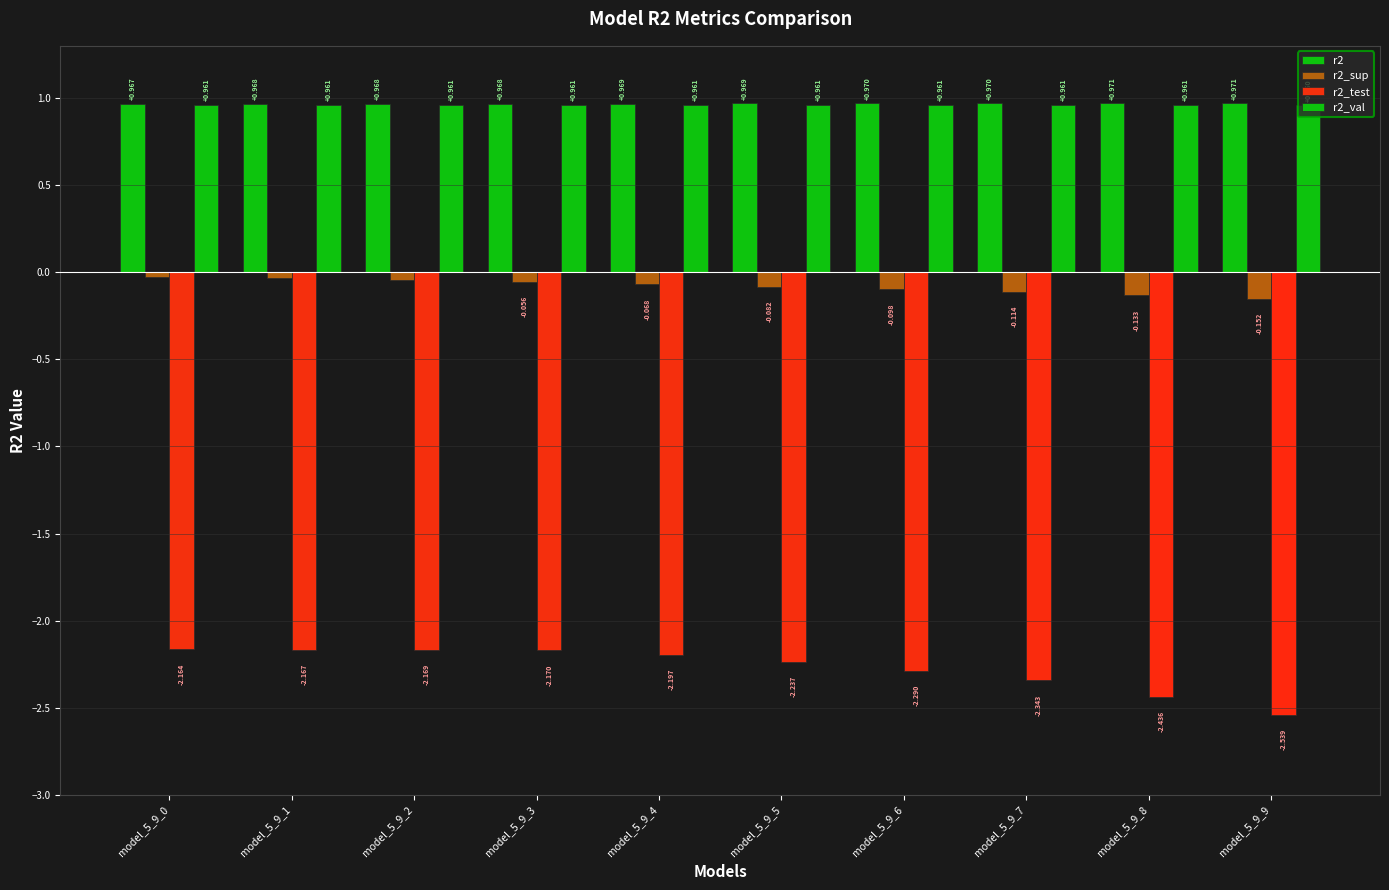

Rank the series by their maximum value, from lowest to highest.

r2_test, r2_sup, r2_val, r2